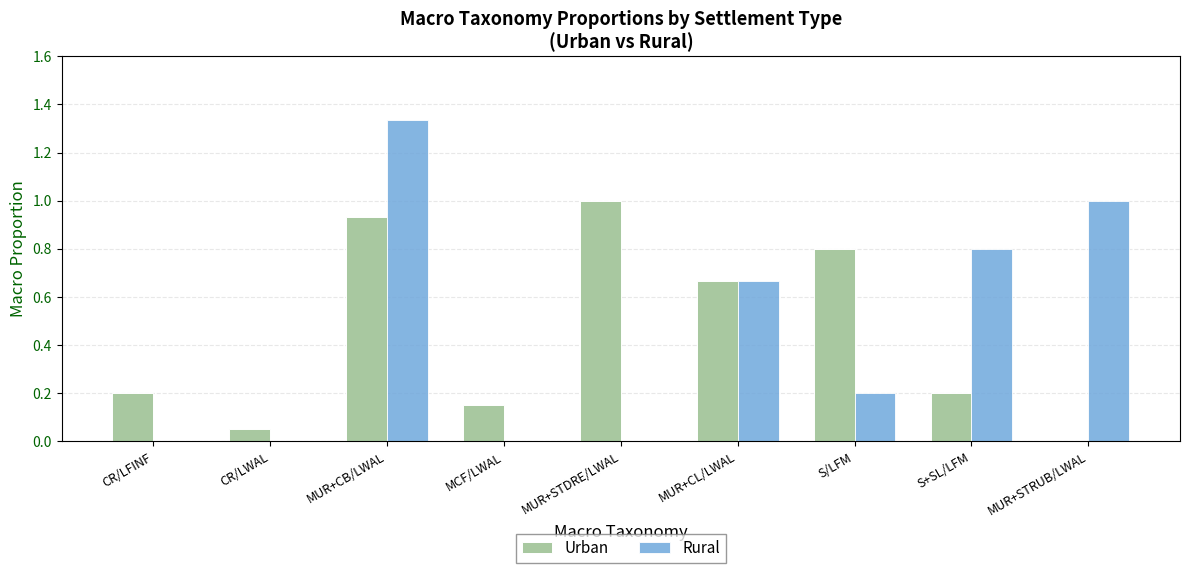

Is the value of Urban at MUR+CB/LWAL greater than the value of Rural at S+SL/LFM?

Yes